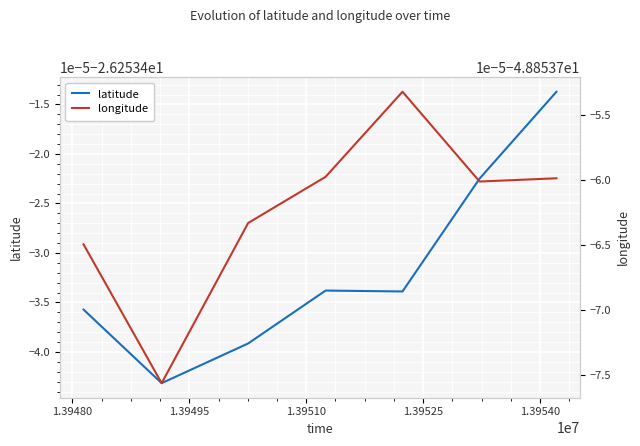

Which series has the widest spread of values?

latitude